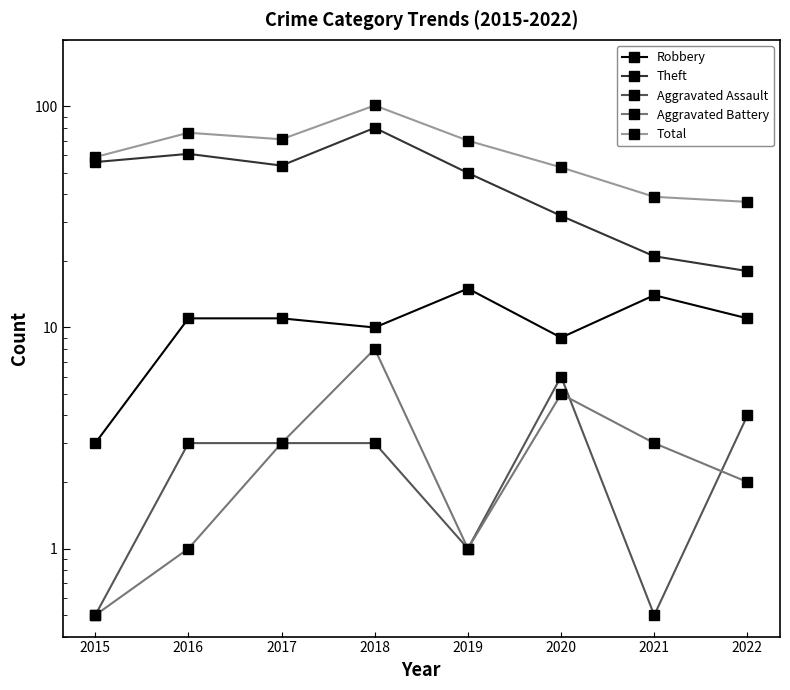

The Aggravated Assault series shows 1.0 at 2019. True or false?

True